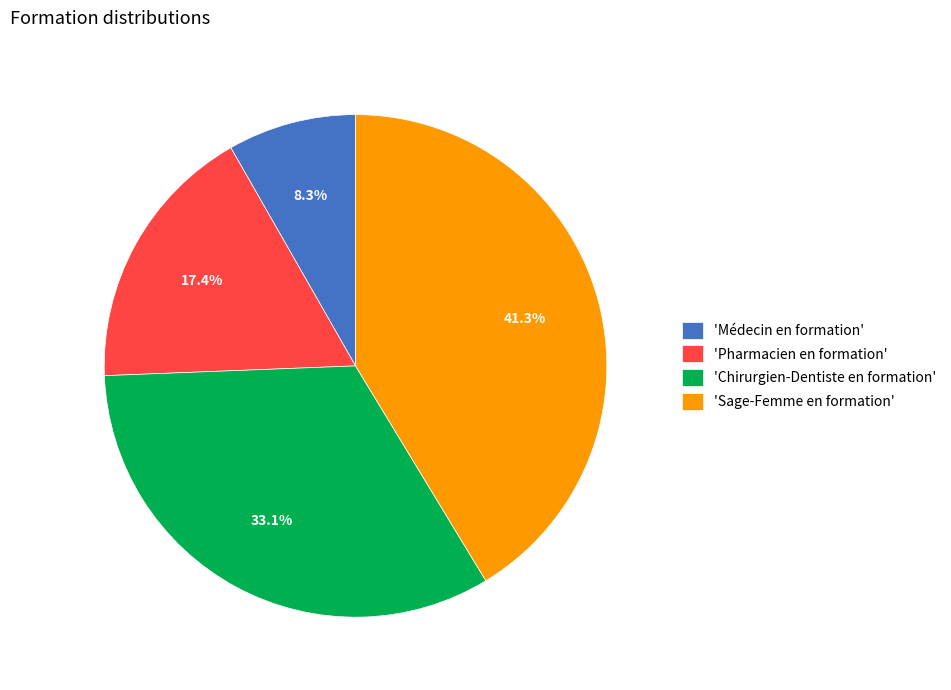

Which has a higher value, 'Chirurgien-Dentiste en formation' or 'Sage-Femme en formation'?

'Sage-Femme en formation'